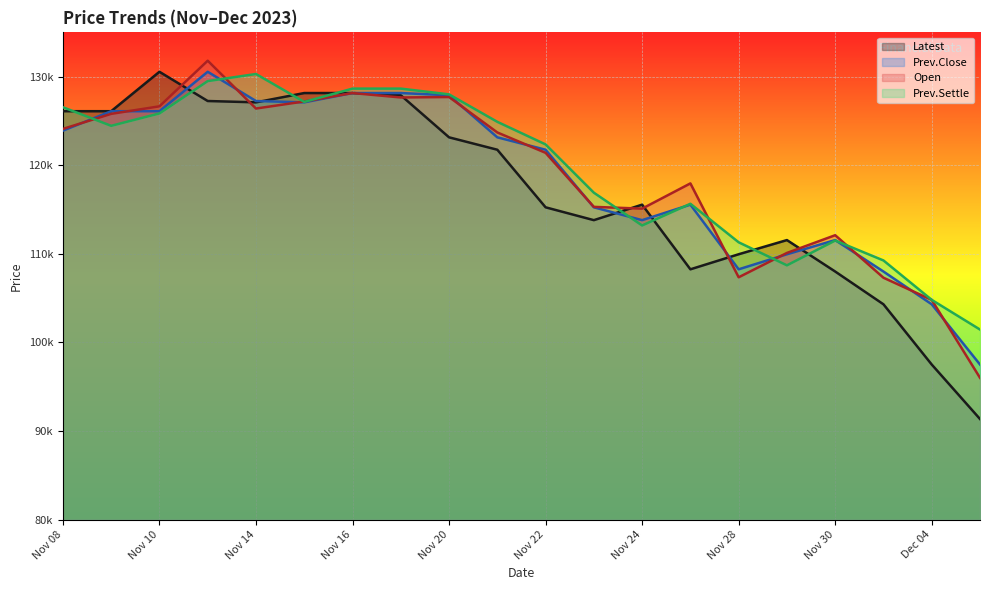

Between which two adjacent categories do Open and Prev.Close first intersect?

Nov 08 and Nov 09